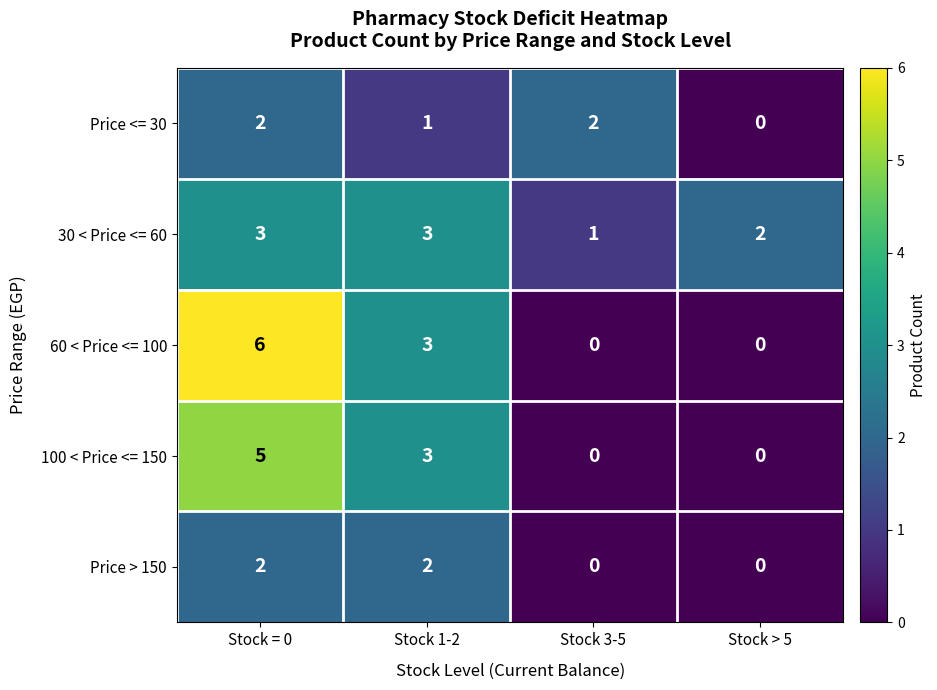

What is the total value across all series at Stock = 0?

18